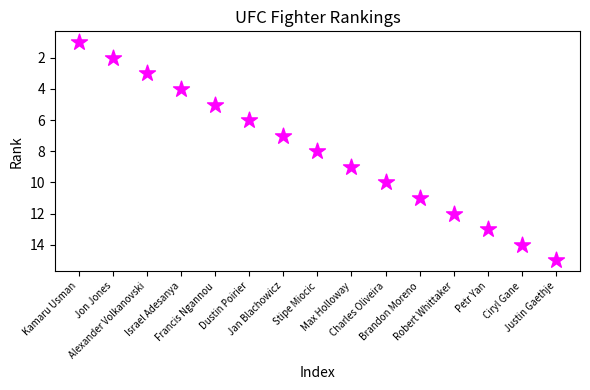

What is the range of Y values (max minus min)?

14